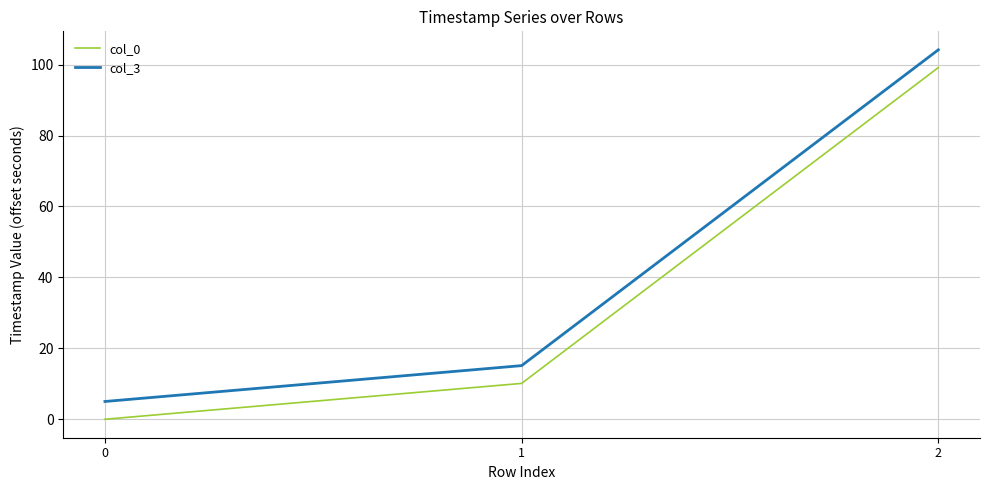

What is the sum of the col_3 values at 0 and 1?

20.1